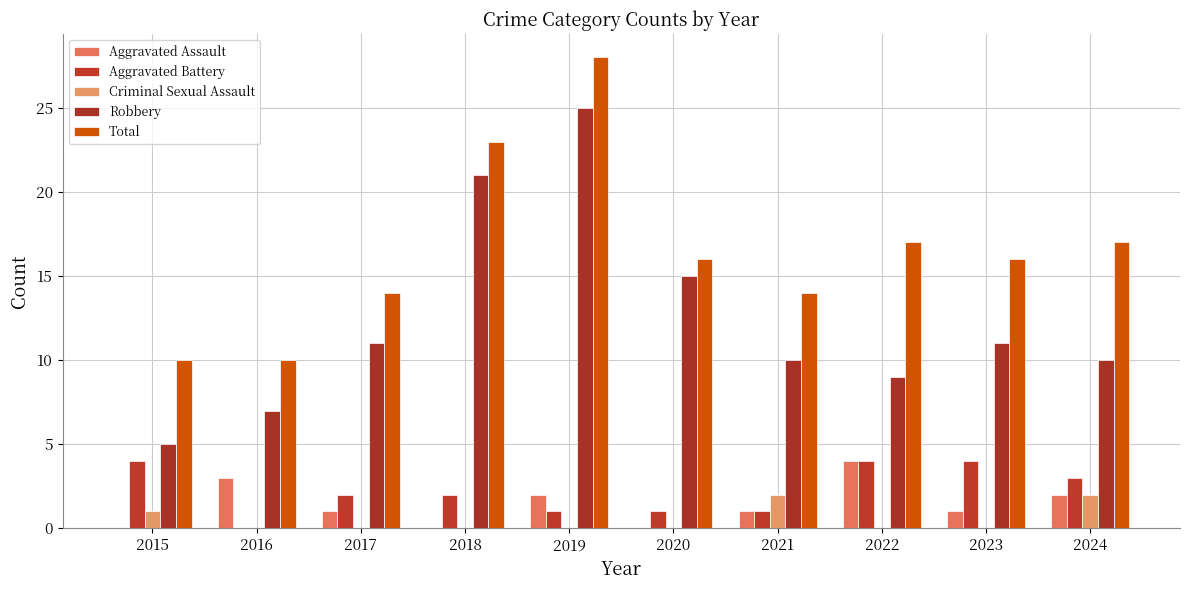

What are all the series names shown in the legend?

Aggravated Assault, Aggravated Battery, Criminal Sexual Assault, Robbery, Total